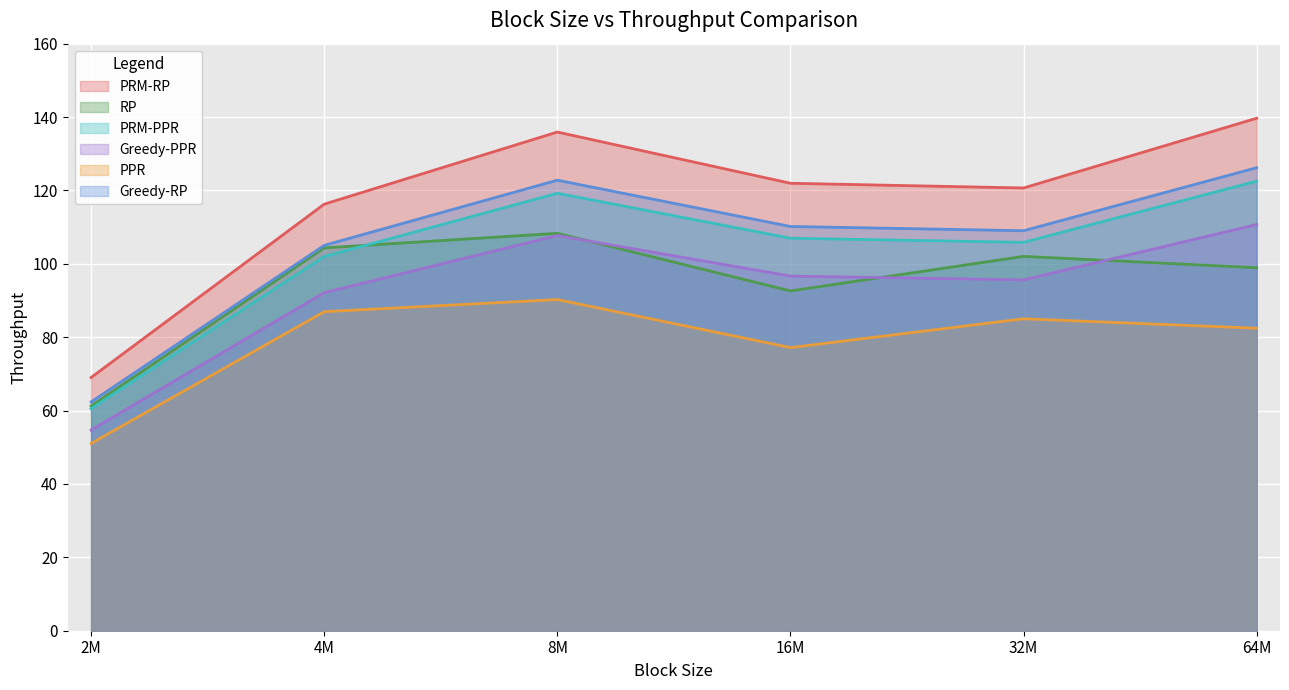

What is the difference between the second highest and minimum values in the Greedy-PPR series?

53.0